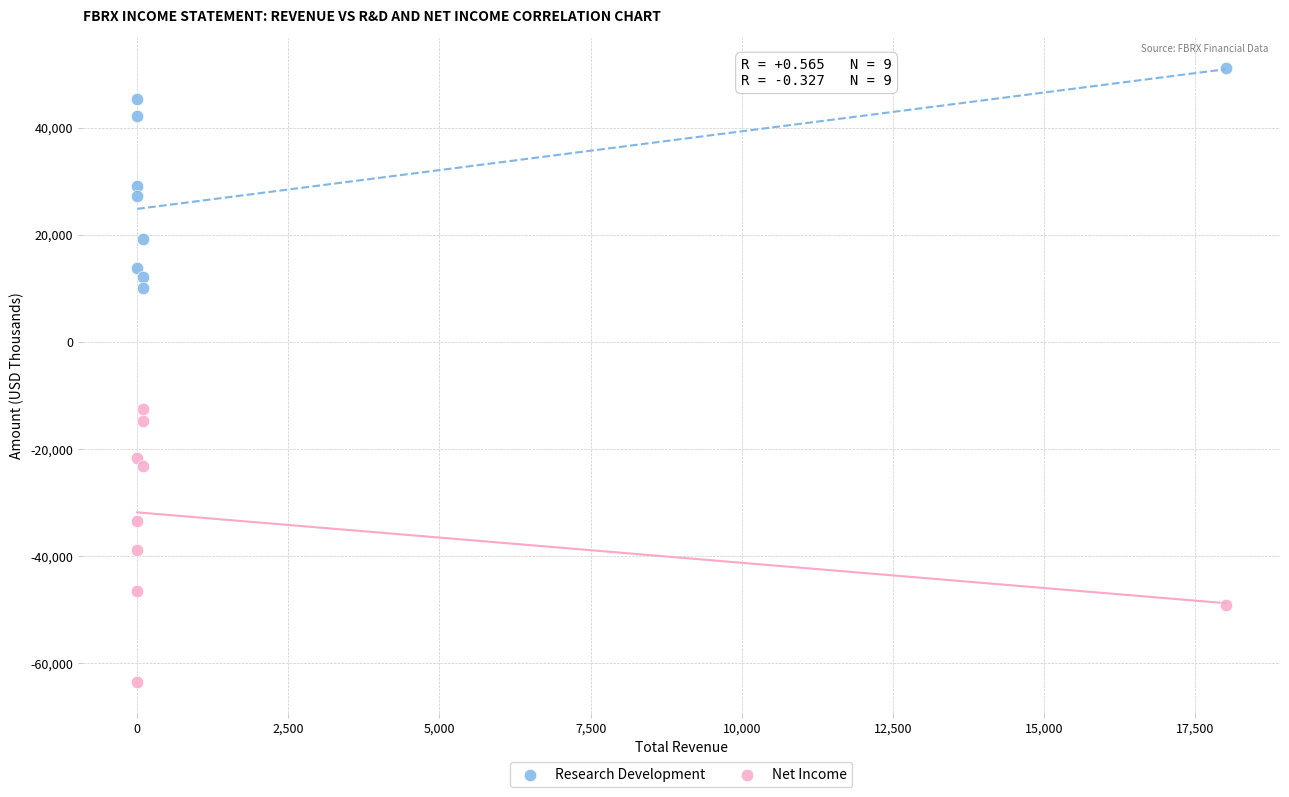

Across all series, what Y value is closest to -6200?

-12500